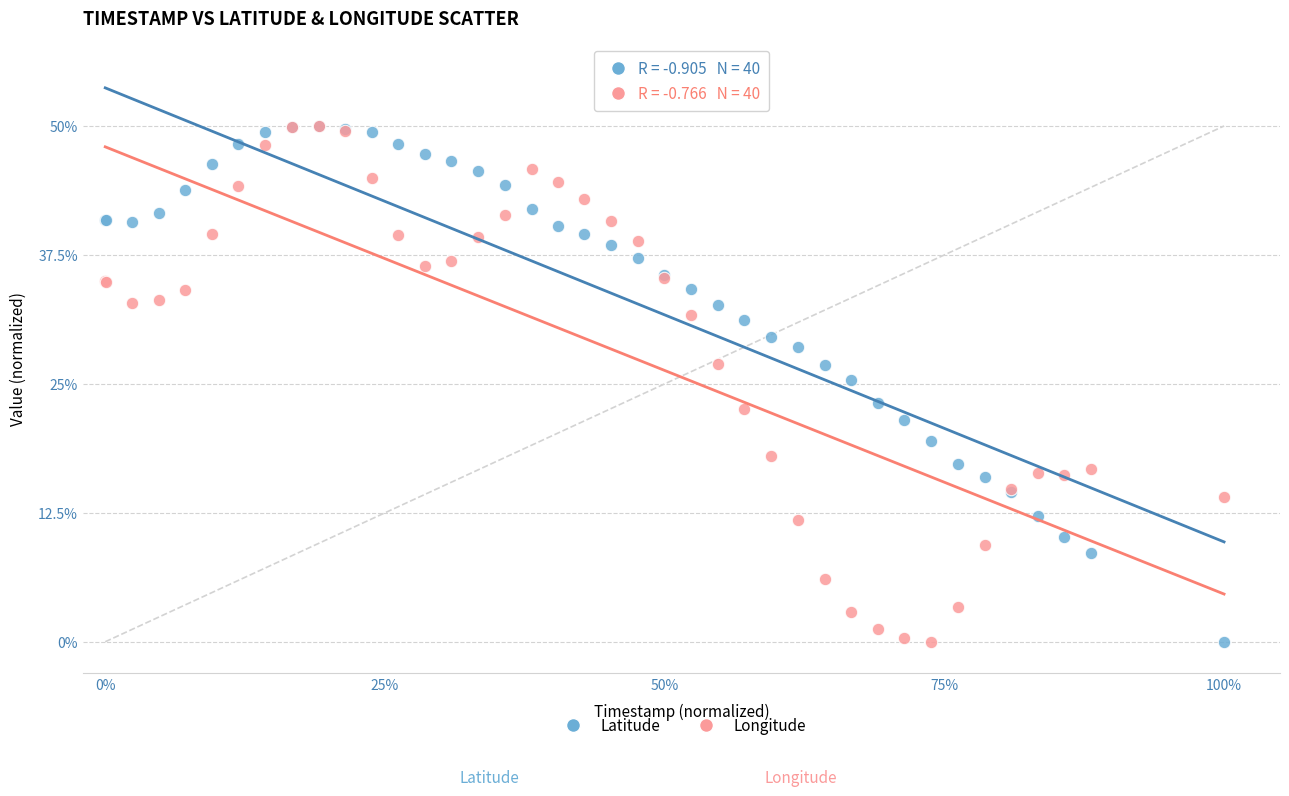

What are all the series names shown in the legend?

Latitude, Longitude